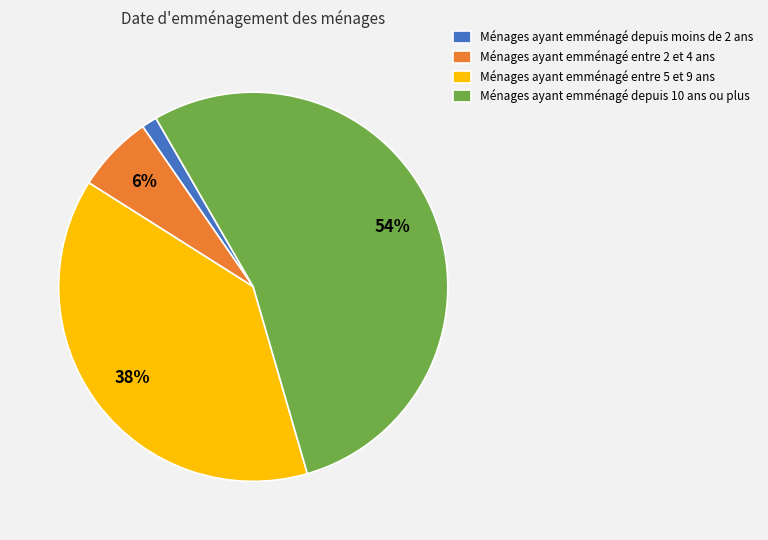

Which category has the biggest portion of the pie?

Ménages ayant emménagé depuis 10 ans ou plus